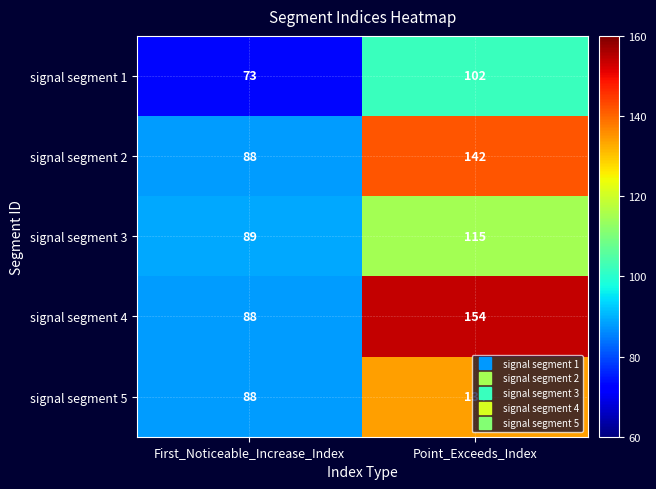

Is it true that signal segment 4 equals 88 at First_Noticeable_Increase_Index?

True